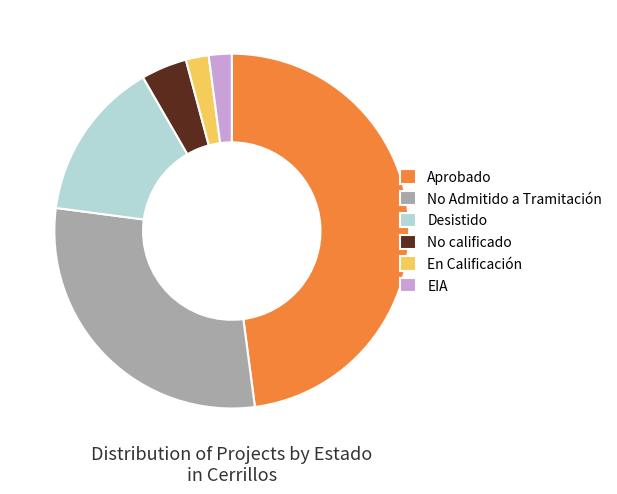

Which category has the biggest portion of the pie?

Aprobado